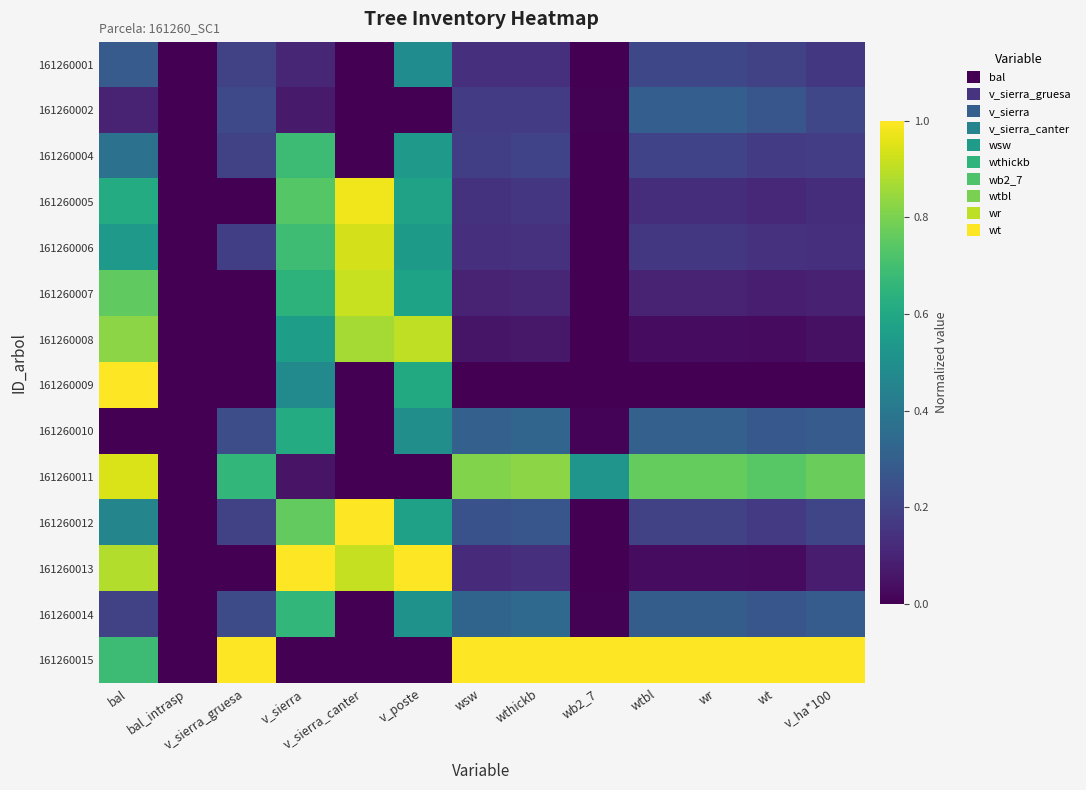

What is the maximum value shown in the chart?

1.0